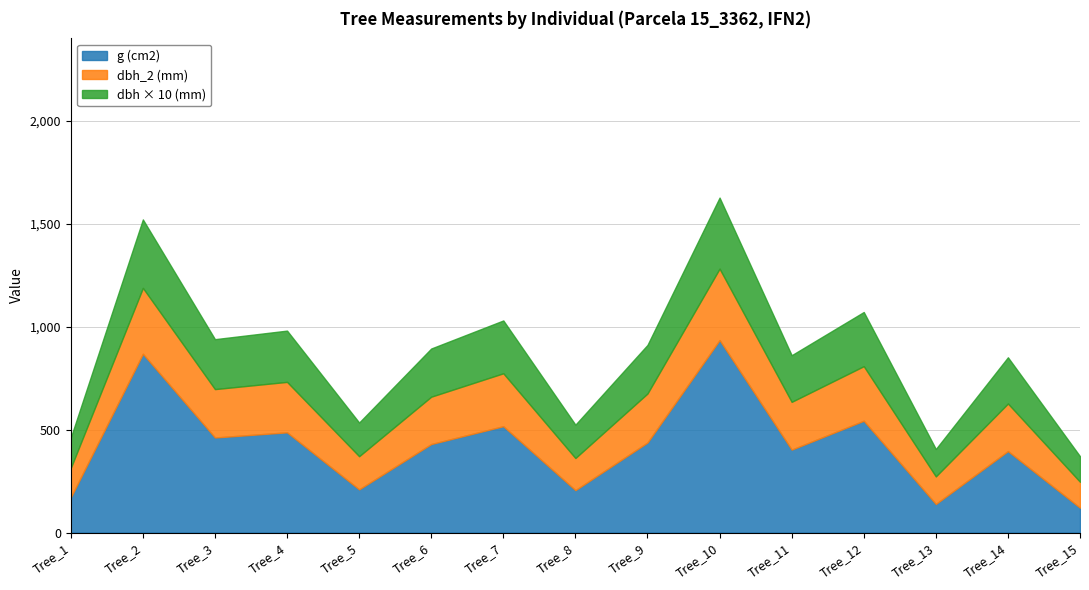

At which category is the sum across all series the highest?

Tree_10